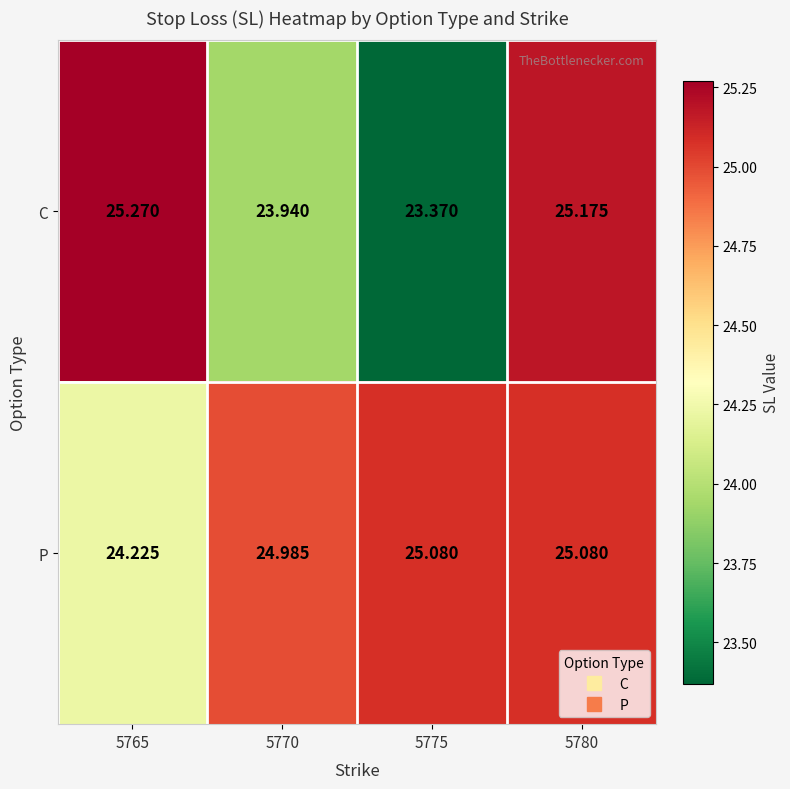

How many values in the C series exceed 25?

2